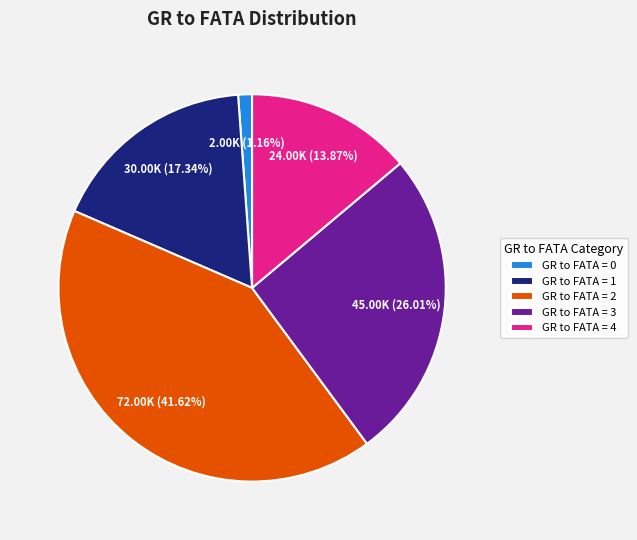

What is the ratio of the value at GR to FATA = 1 to the value at GR to FATA = 3?

0.7